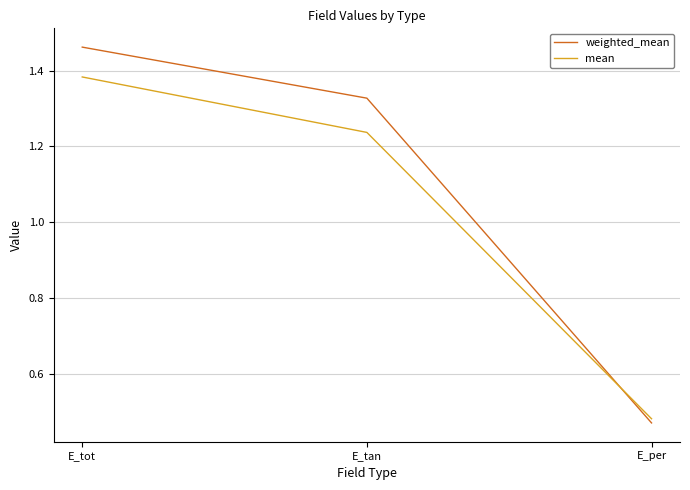

The weighted_mean series shows 0.2 at E_per. True or false?

False